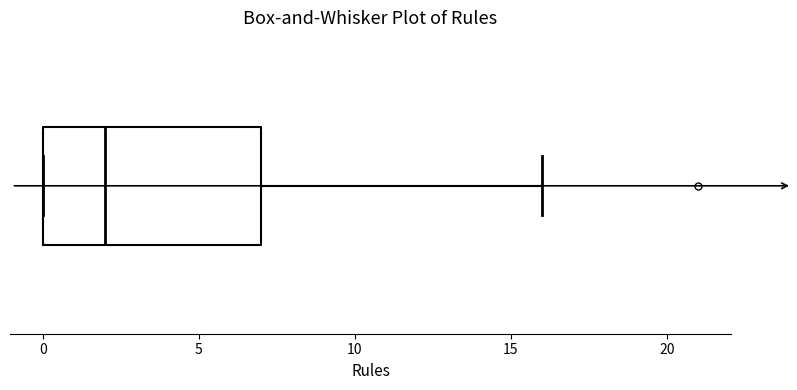

Read this box plot against the x-axis: the position of the median line, the range covered by the box, and the ends of both whiskers. The values are not printed on the chart, so give them approximately, as read against the axis.

median 2, box 0 to 7, whiskers 0 to 16